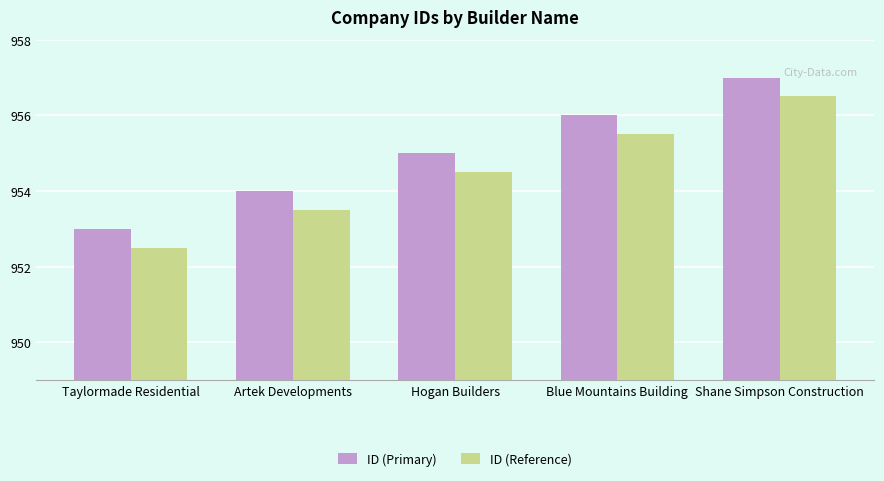

How many bars are there in each group?

2